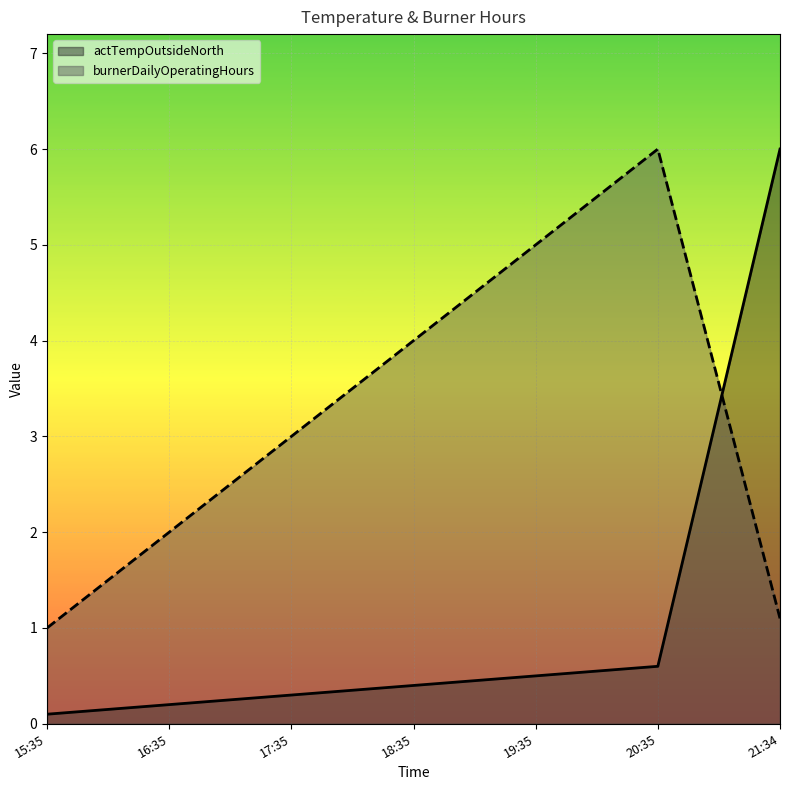

Which series changed the most between 15:35 and 17:35?

burnerDailyOperatingHours